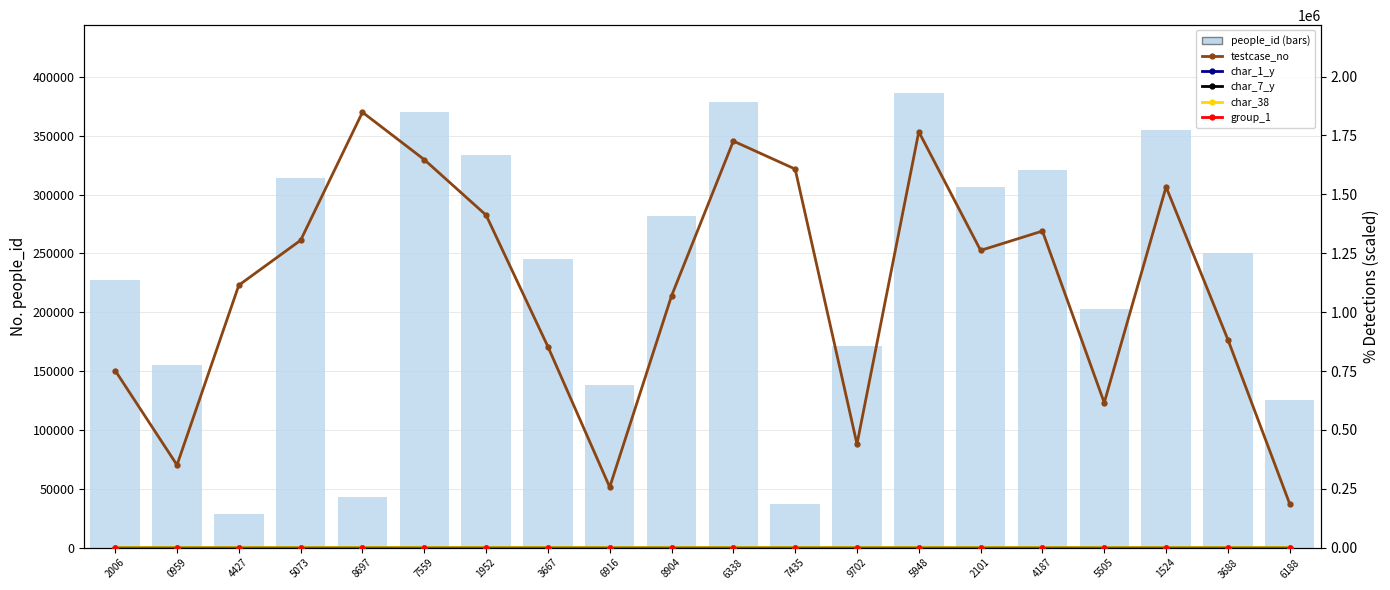

Rank the categories by testcase_no value from highest to lowest.

8697, 5948, 6338, 7559, 7435, 1524, 1952, 4187, 5073, 2101, 4427, 8904, 3688, 3667, 2006, 5505, 9702, 0959, 6916, 6188